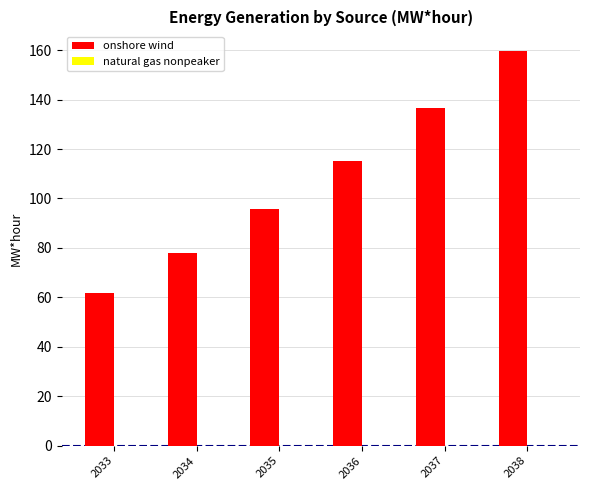

What is the total value across all series at 2034?

77.9